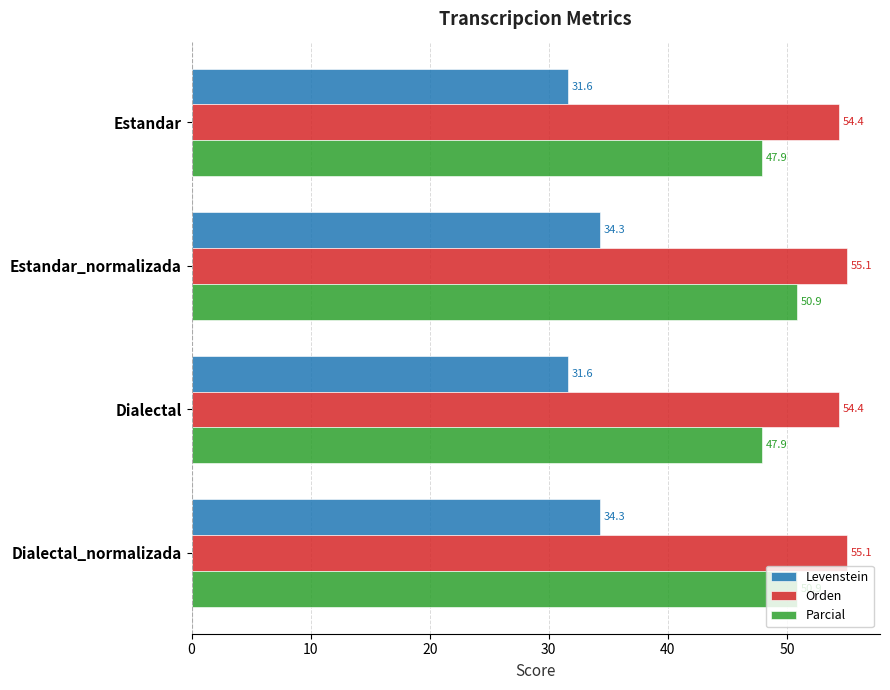

What is the greatest value displayed?

55.1